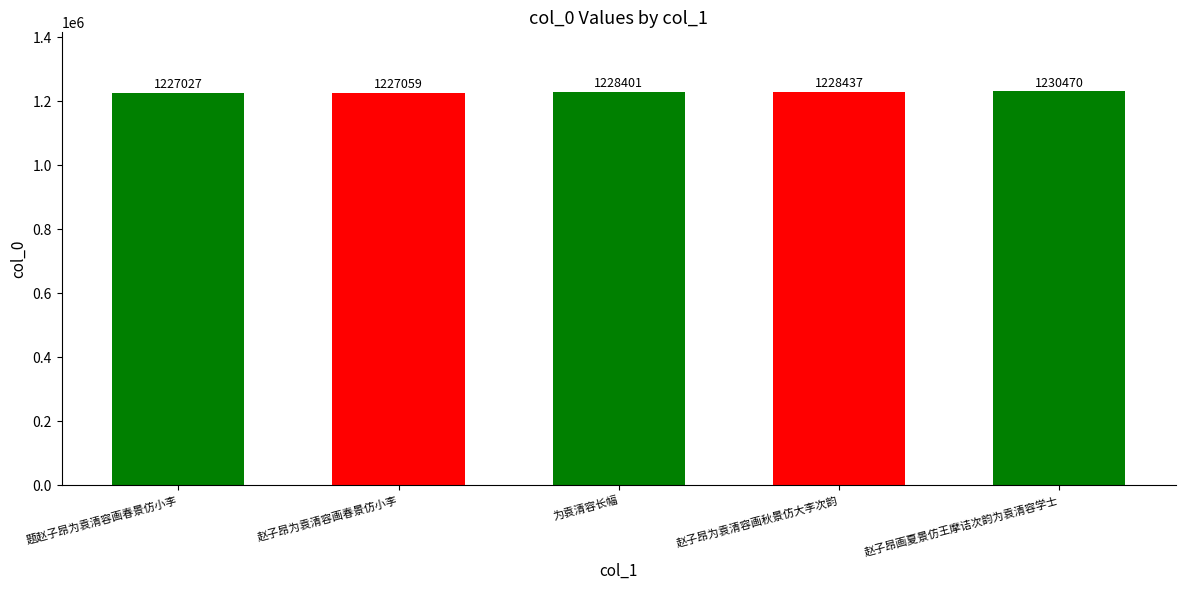

What is the change in value from 题赵子昂为袁清容画春景仿小李 to 赵子昂画夏景仿王摩诘次韵为袁清容学士?

+3443